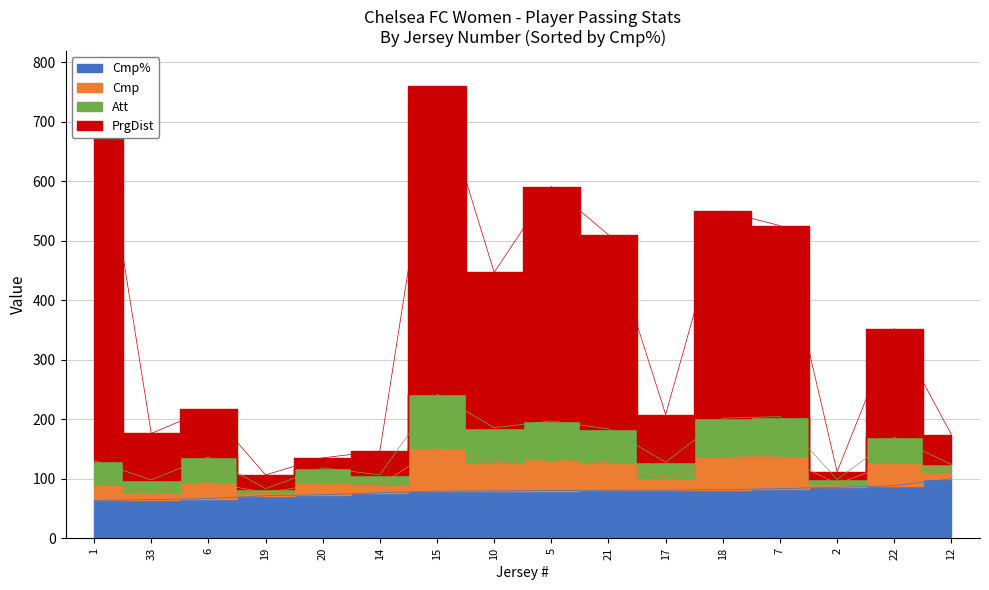

List the labels in order of PrgDist value, smallest first.

2, 20, 19, 14, 12, 33, 17, 6, 22, 10, 7, 21, 18, 5, 15, 1